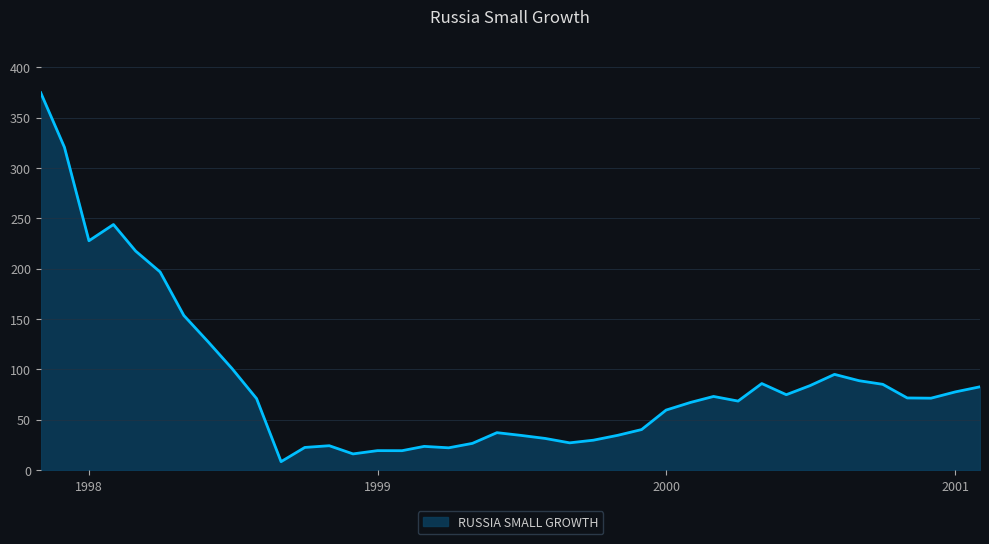

What is the difference between the maximum and minimum values?

366.4